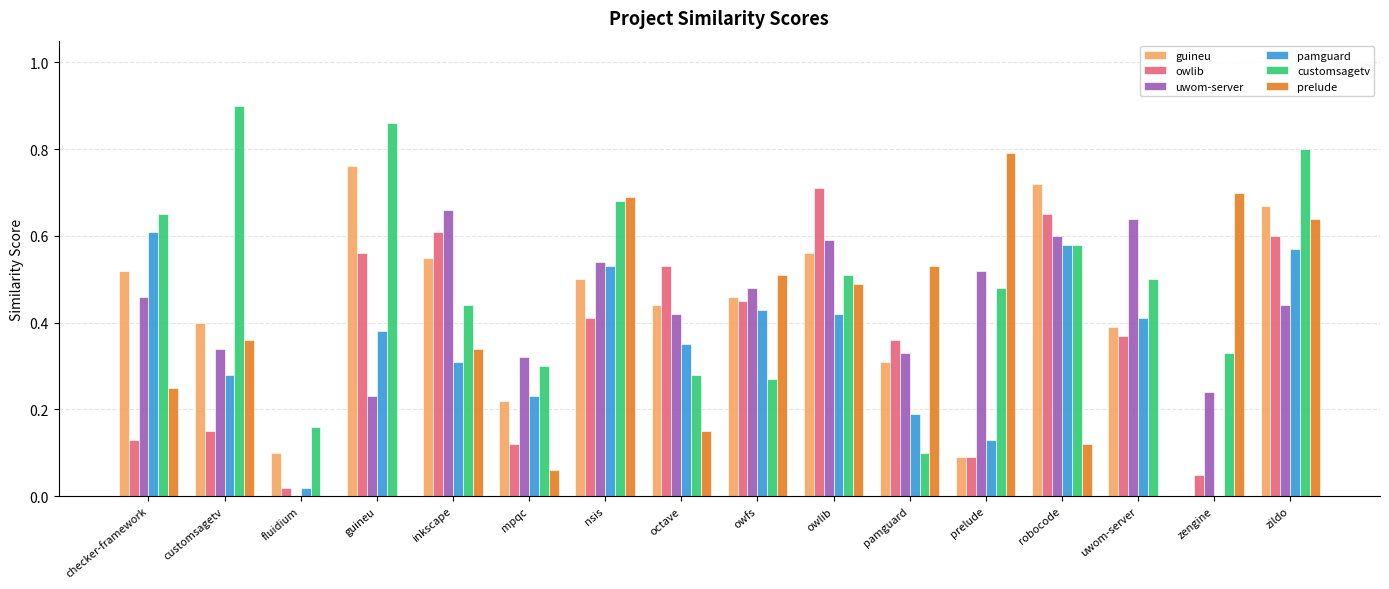

What is the sum of the uwom-server values at owfs and prelude?

1.0